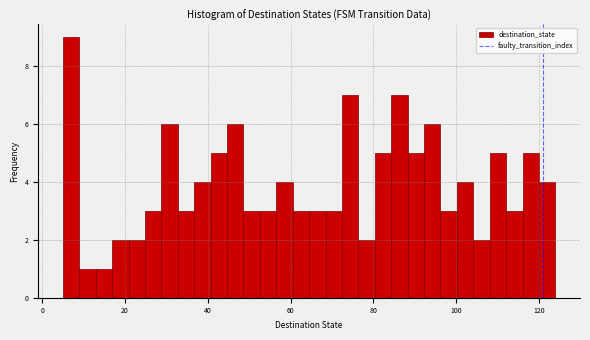

Around what value on the x-axis is the tallest bar? Give the approximate position of its centre, as read against the axis.

6